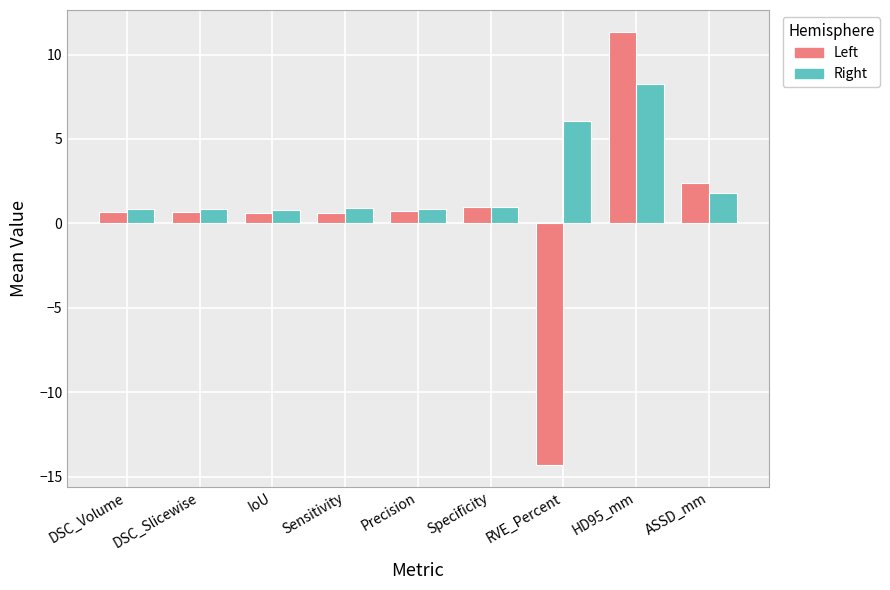

Which series has the largest total across all categories?

Right